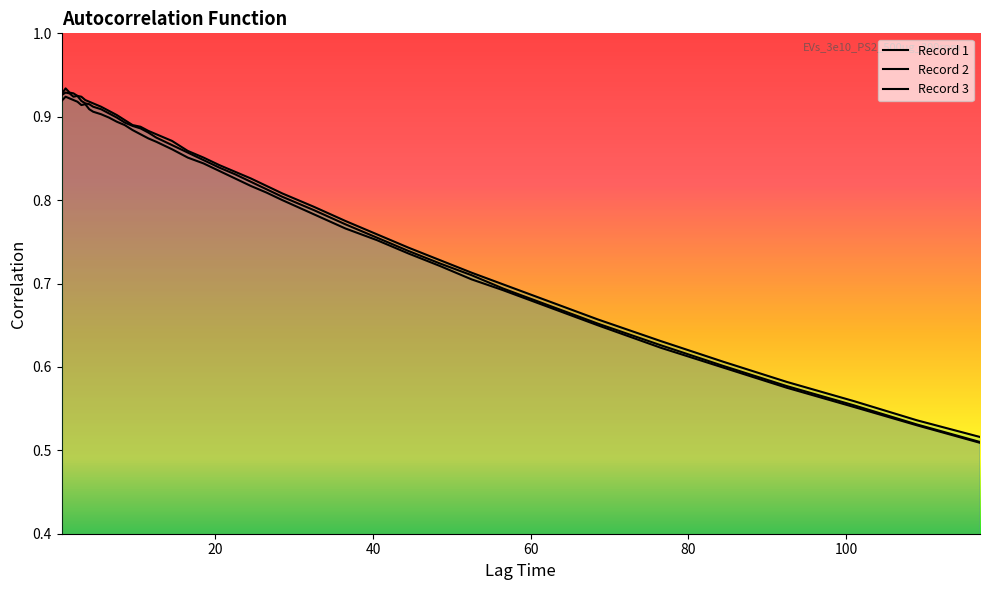

What is the greatest value displayed?

0.9